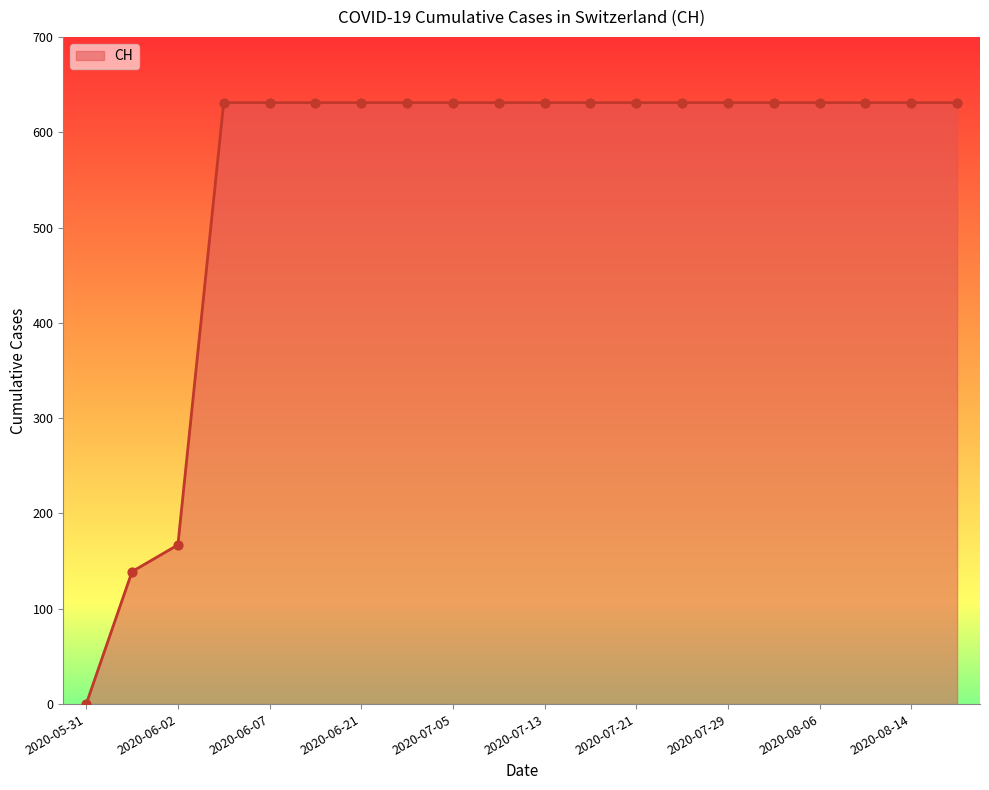

What is the greatest value displayed?

631